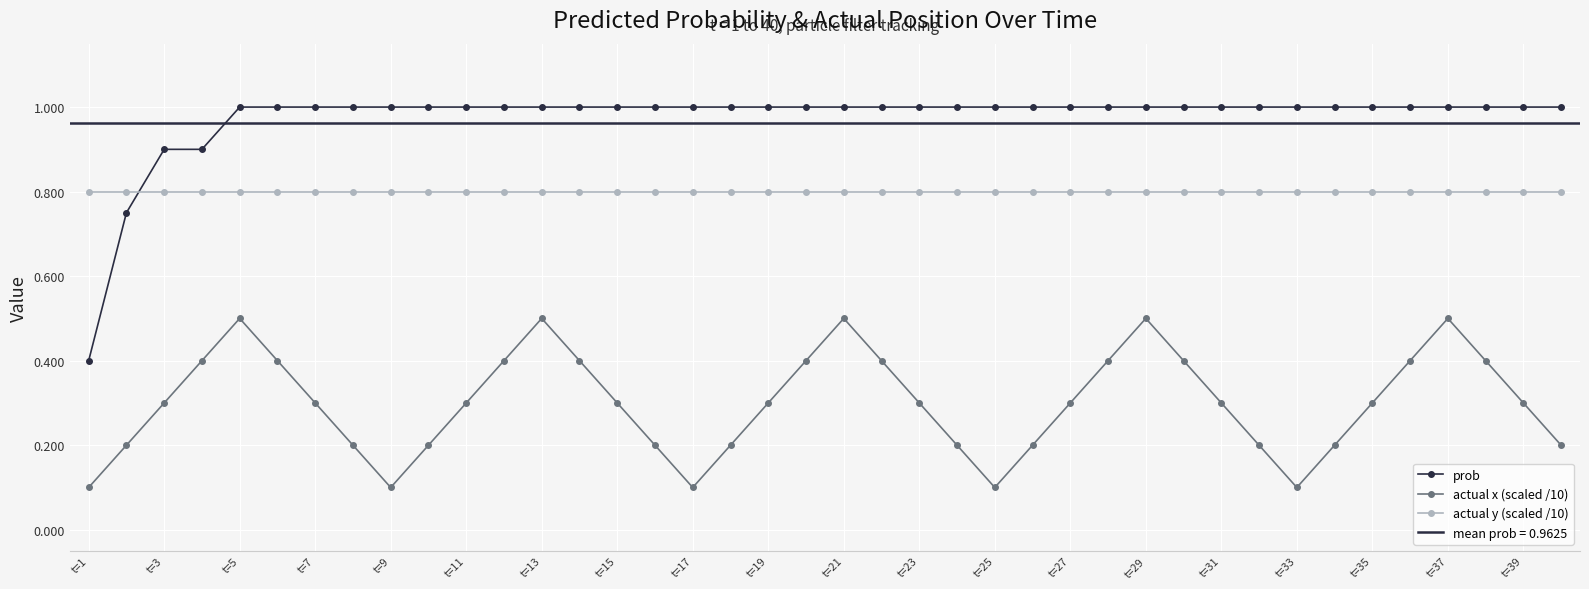

At which label does prob reach its minimum?

t=1